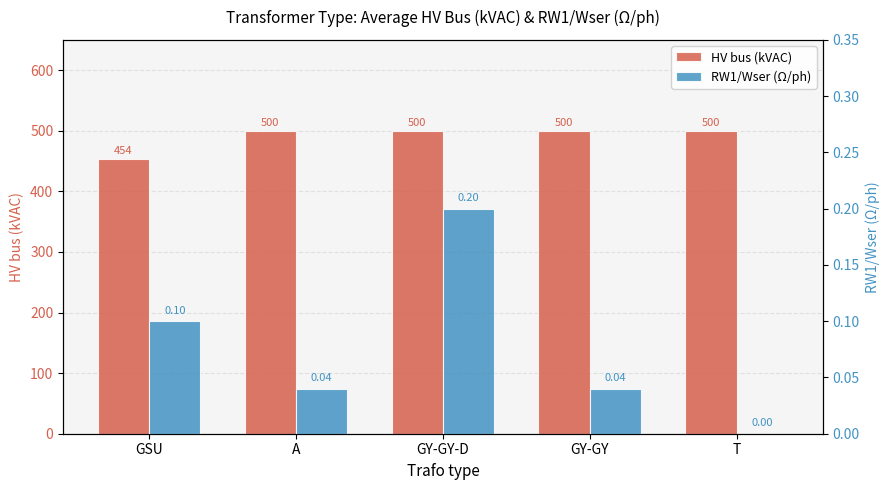

Is the value of RW1/Wser (Ω/ph) at A greater than the value of HV bus (kVAC) at A?

No